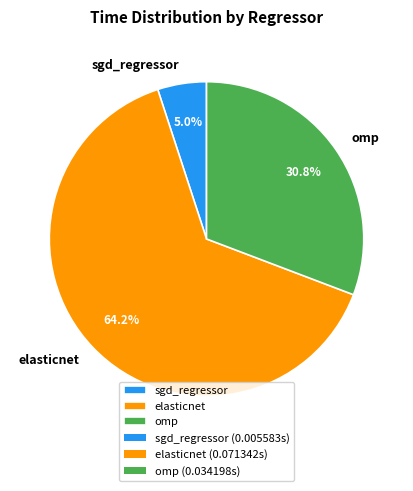

Is there a majority slice in this chart?

Yes